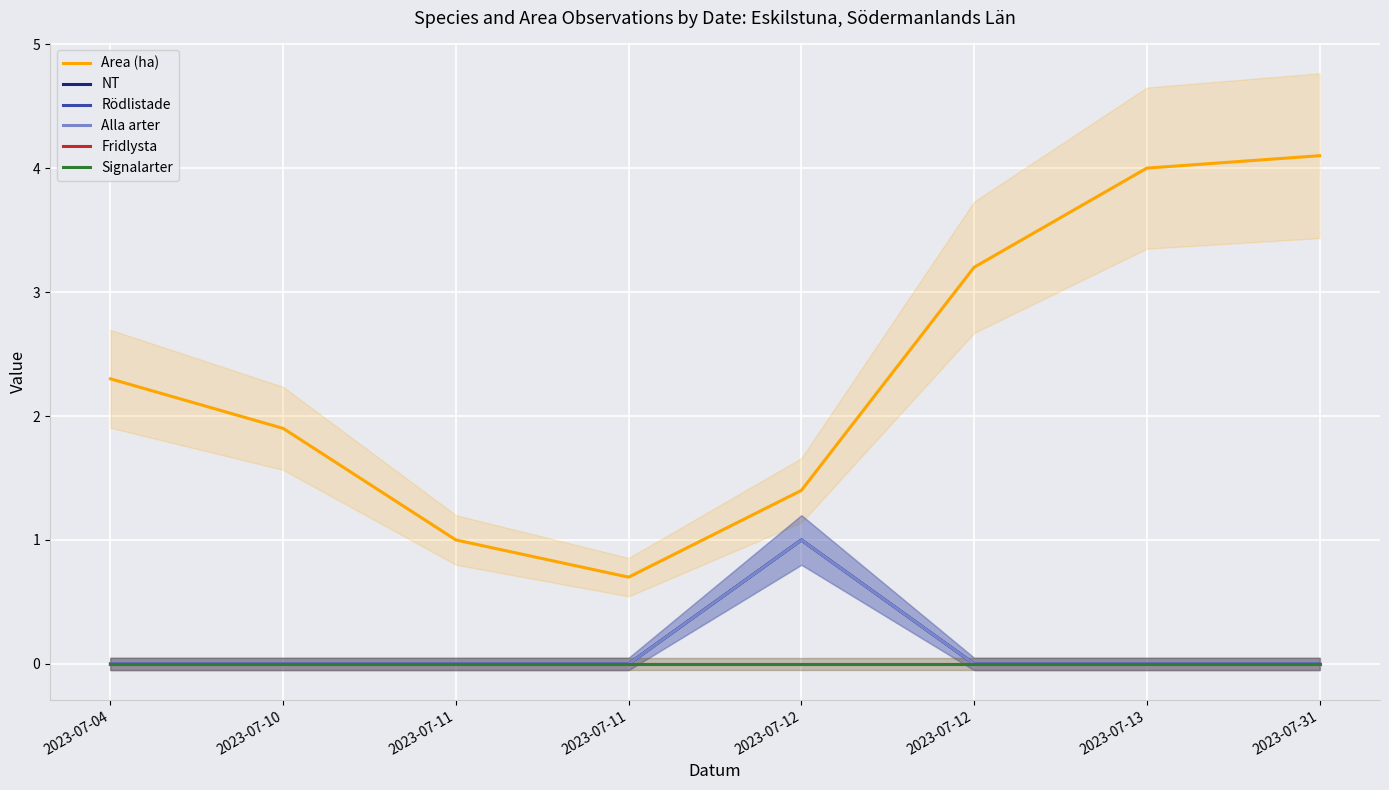

Where is NT nearest to the value 0?

2023-07-04